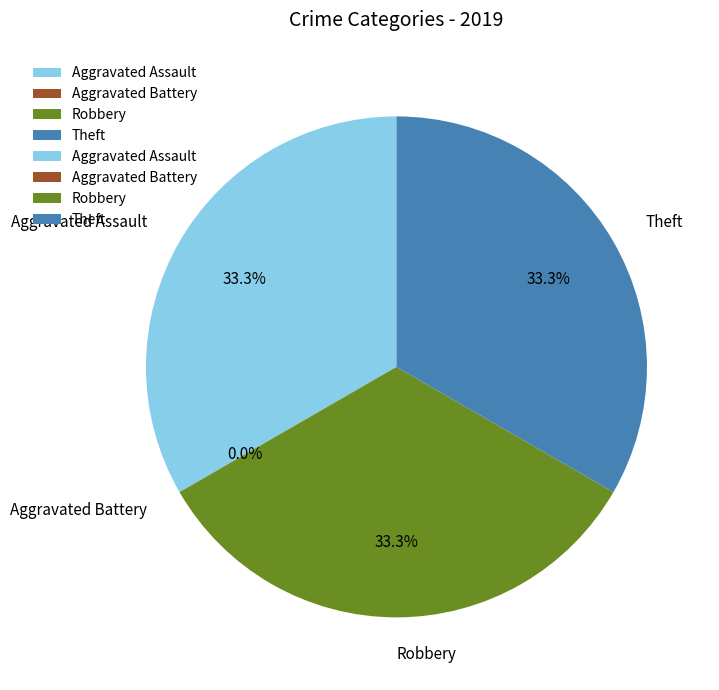

Count the number of slices in the pie.

4